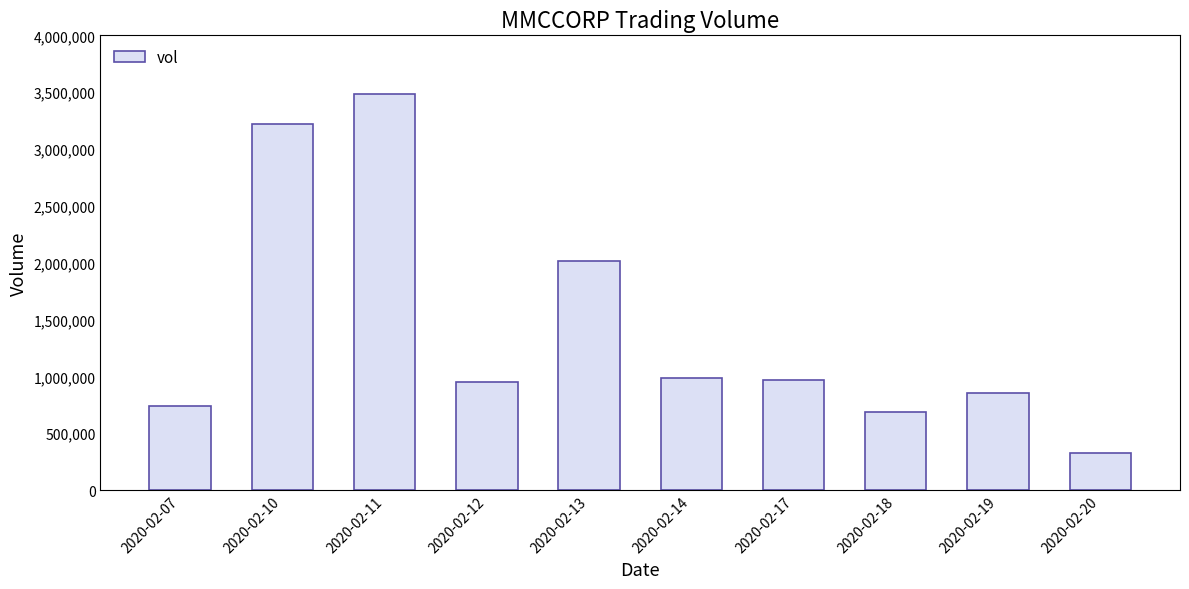

What is the change in value from 2020-02-14 to 2020-02-19?

-136700